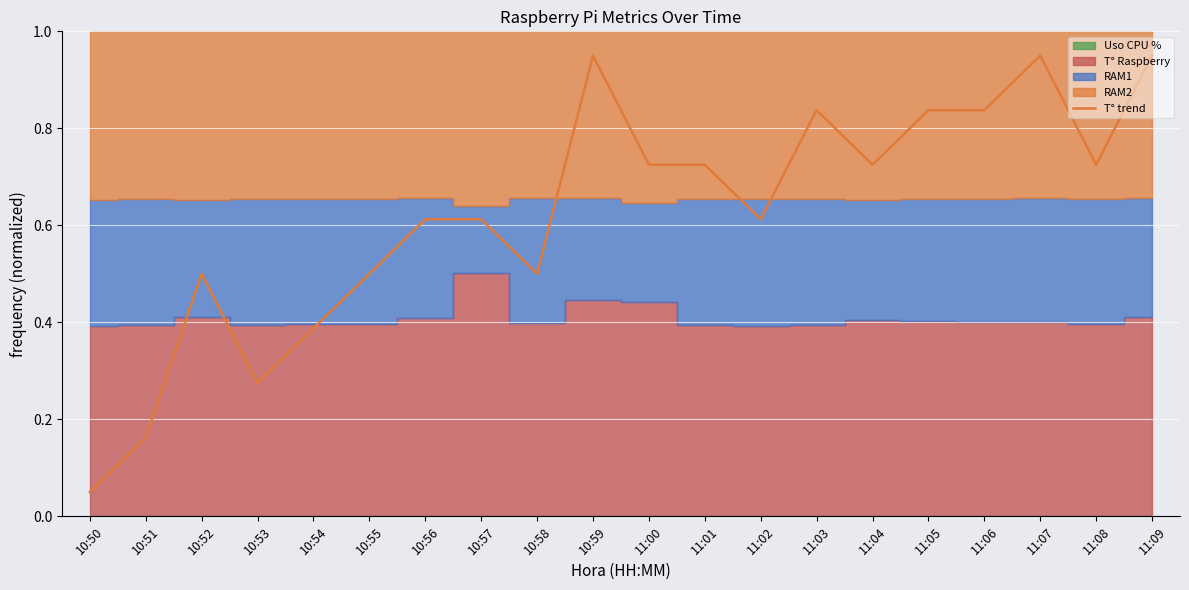

What is the average value?

0.6